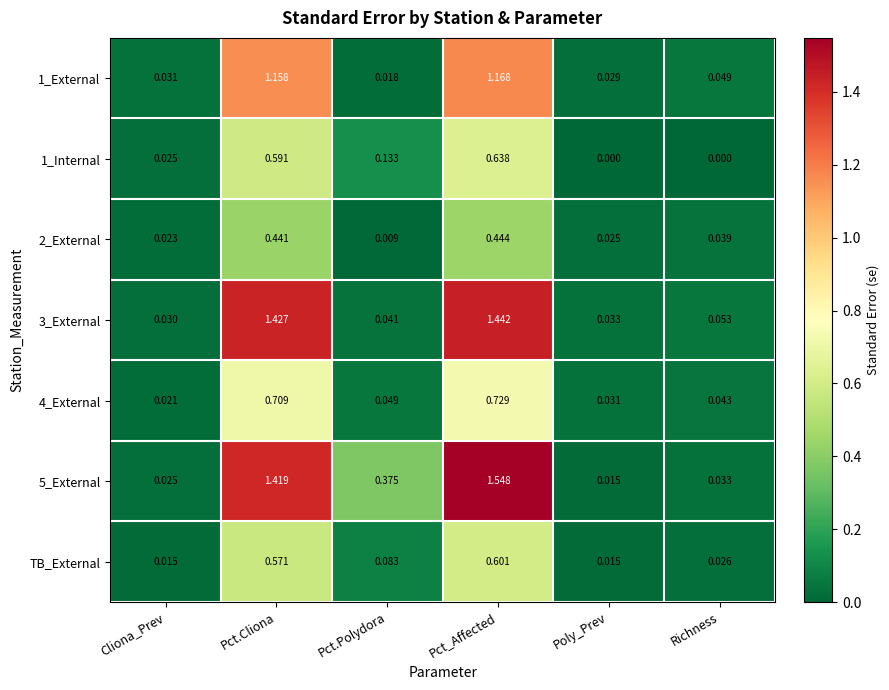

Rank the series at Pct.Polydora from lowest to highest value.

2_External, 1_External, 3_External, 4_External, TB_External, 1_Internal, 5_External